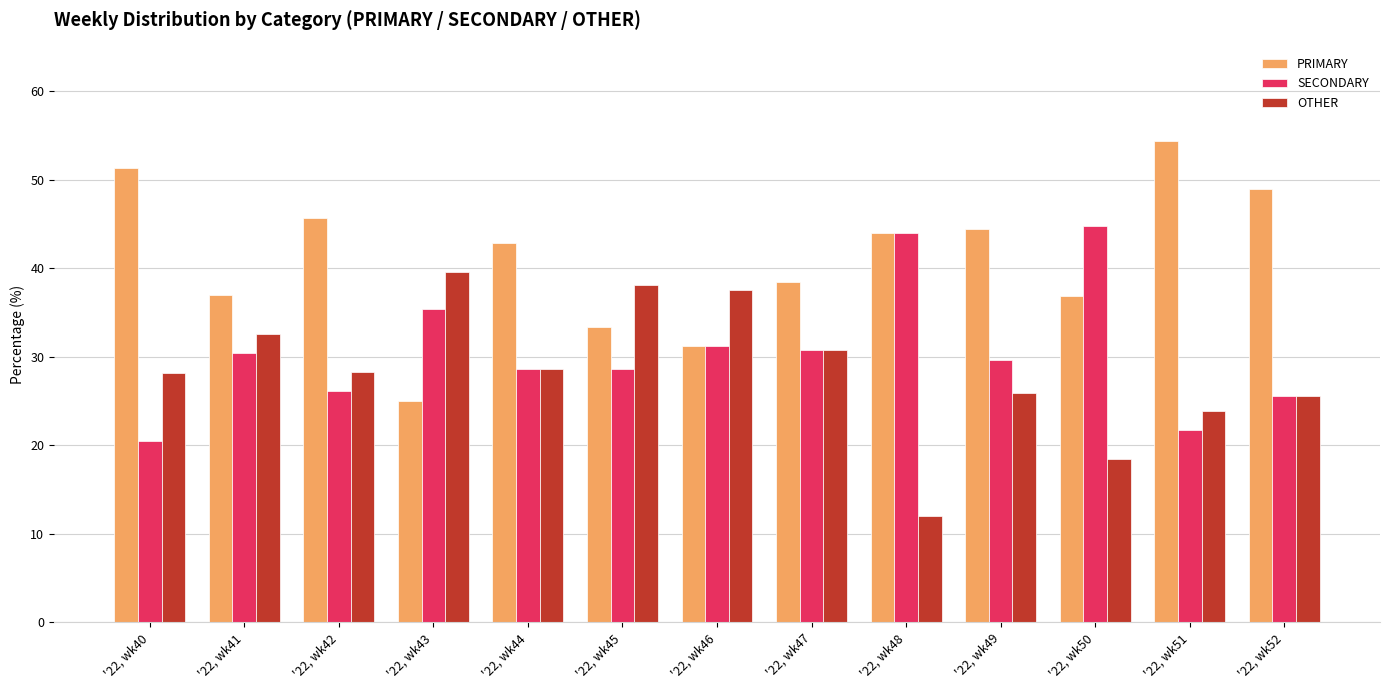

What is the total value across all series at '22, wk49?

100.0